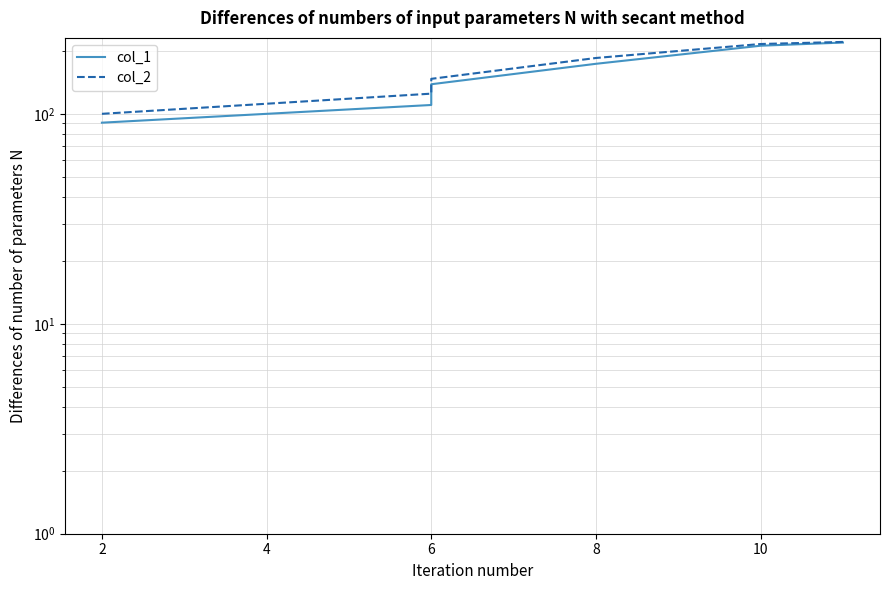

What are all the series names shown in the legend?

col_1, col_2